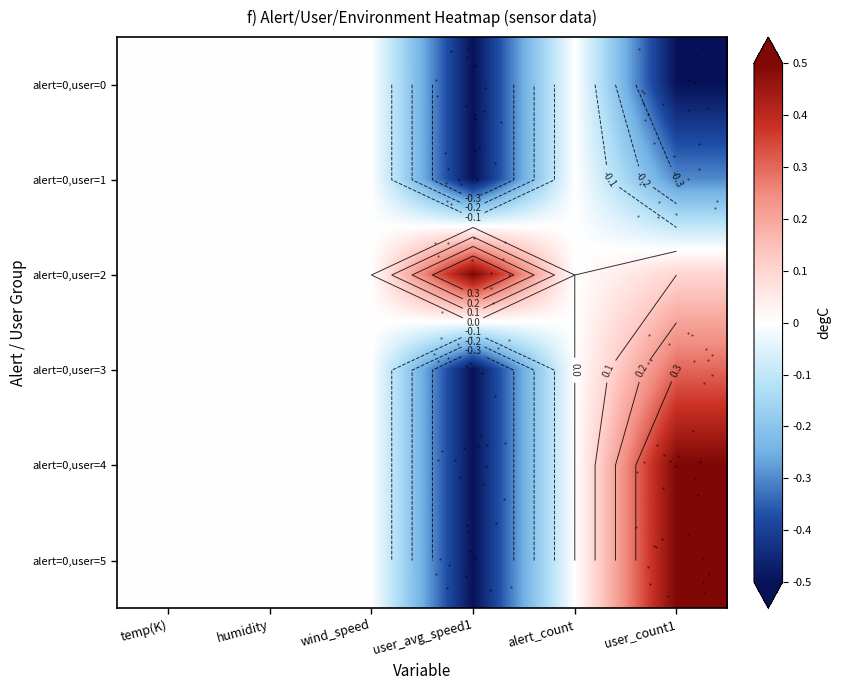

Count the number of data series in this chart.

6